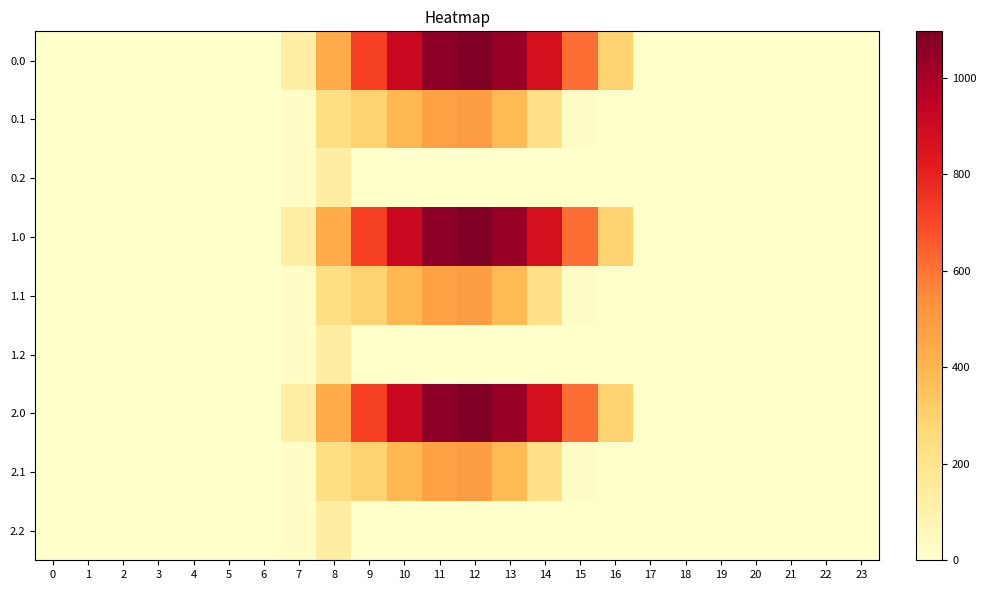

Reading left to right, list all the values displayed in this chart.

0.0: 0=0.0	1=0.0	2=0.0	3=0.0	4=0.0	5=0.0	6=0.0	7=120.6	8=430.3	9=716.9	10=916.2	11=1060.3	12=1096.7	13=1032.9	14=870.6	15=615.9	16=294.5	17=0.0	18=0.0	19=0.0	20=0.0	21=0.0	22=0.0	23=0.0
0.1: 0=0.0	1=0.0	2=0.0	3=0.0	4=0.0	5=0.0	6=0.0	7=17.7	8=227.5	9=295.9	10=388.1	11=471.7	12=485.4	13=382.7	14=219.2	15=17.3	16=0.0	17=0.0	18=0.0	19=0.0	20=0.0	21=0.0	22=0.0	23=0.0
0.2: 0=0.0	1=0.0	2=0.0	3=0.0	4=0.0	5=0.0	6=0.0	7=22.3	8=134.2	9=0.0	10=0.0	11=0.0	12=0.0	13=0.0	14=0.0	15=0.0	16=0.0	17=0.0	18=0.0	19=0.0	20=0.0	21=0.0	22=0.0	23=0.0
1.0: 0=0.0	1=0.0	2=0.0	3=0.0	4=0.0	5=0.0	6=0.0	7=120.6	8=430.3	9=716.9	10=916.2	11=1060.3	12=1096.7	13=1032.9	14=870.6	15=615.9	16=294.5	17=0.0	18=0.0	19=0.0	20=0.0	21=0.0	22=0.0	23=0.0
1.1: 0=0.0	1=0.0	2=0.0	3=0.0	4=0.0	5=0.0	6=0.0	7=17.7	8=227.5	9=295.9	10=388.1	11=471.7	12=485.4	13=382.7	14=219.2	15=17.3	16=0.0	17=0.0	18=0.0	19=0.0	20=0.0	21=0.0	22=0.0	23=0.0
1.2: 0=0.0	1=0.0	2=0.0	3=0.0	4=0.0	5=0.0	6=0.0	7=22.3	8=134.2	9=0.0	10=0.0	11=0.0	12=0.0	13=0.0	14=0.0	15=0.0	16=0.0	17=0.0	18=0.0	19=0.0	20=0.0	21=0.0	22=0.0	23=0.0
2.0: 0=0.0	1=0.0	2=0.0	3=0.0	4=0.0	5=0.0	6=0.0	7=120.6	8=430.3	9=716.9	10=916.2	11=1060.3	12=1096.7	13=1032.9	14=870.6	15=615.9	16=294.5	17=0.0	18=0.0	19=0.0	20=0.0	21=0.0	22=0.0	23=0.0
2.1: 0=0.0	1=0.0	2=0.0	3=0.0	4=0.0	5=0.0	6=0.0	7=17.7	8=227.5	9=295.9	10=388.1	11=471.7	12=485.4	13=382.7	14=219.2	15=17.3	16=0.0	17=0.0	18=0.0	19=0.0	20=0.0	21=0.0	22=0.0	23=0.0
2.2: 0=0.0	1=0.0	2=0.0	3=0.0	4=0.0	5=0.0	6=0.0	7=22.3	8=134.2	9=0.0	10=0.0	11=0.0	12=0.0	13=0.0	14=0.0	15=0.0	16=0.0	17=0.0	18=0.0	19=0.0	20=0.0	21=0.0	22=0.0	23=0.0